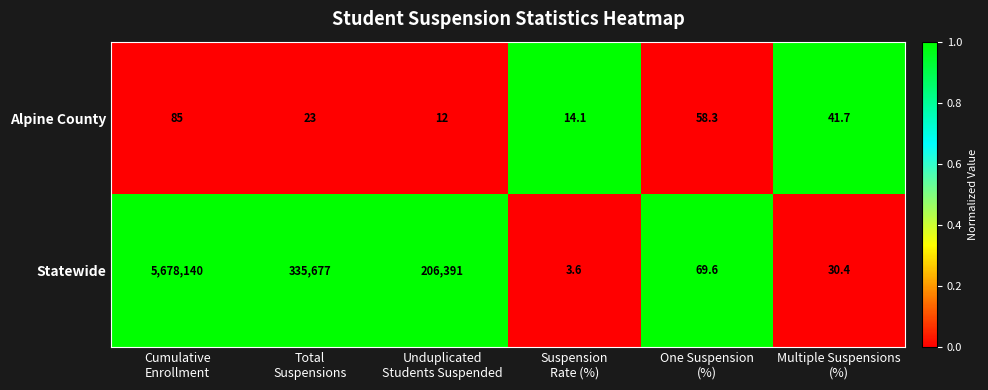

Rank the series by their average value, from lowest to highest.

Alpine County, Statewide